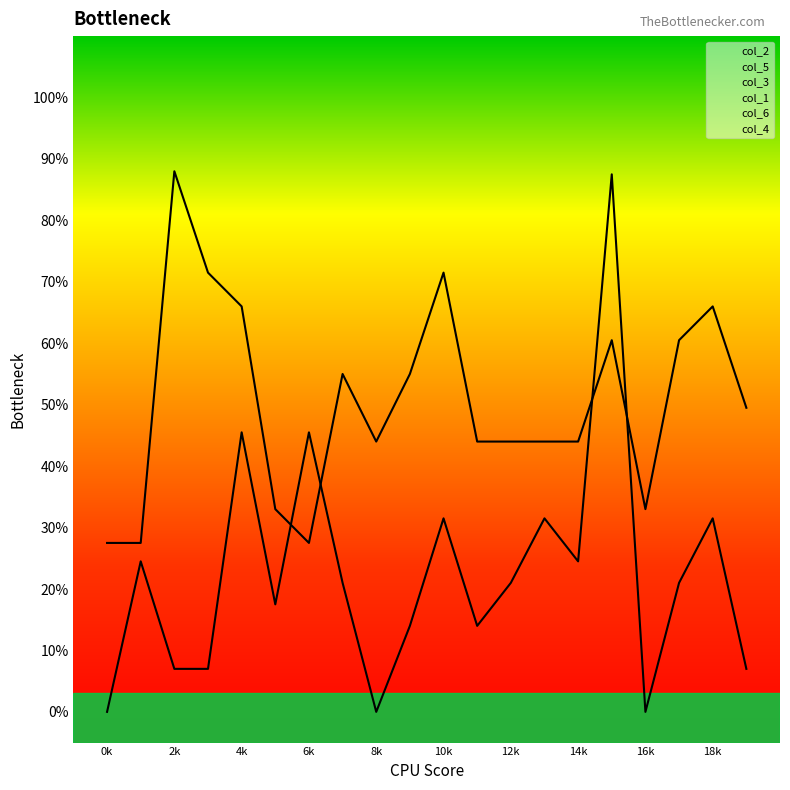

At which label does col_2 reach its peak?

15